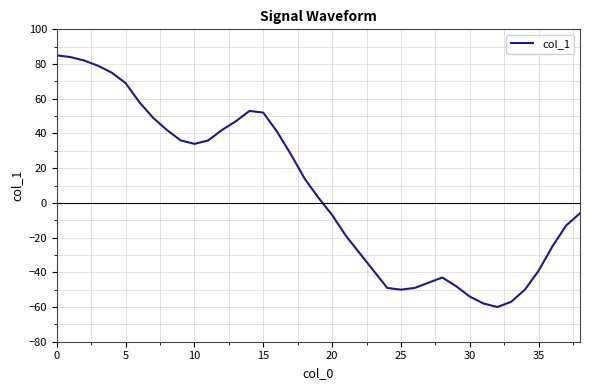

What is the greatest value displayed?

85